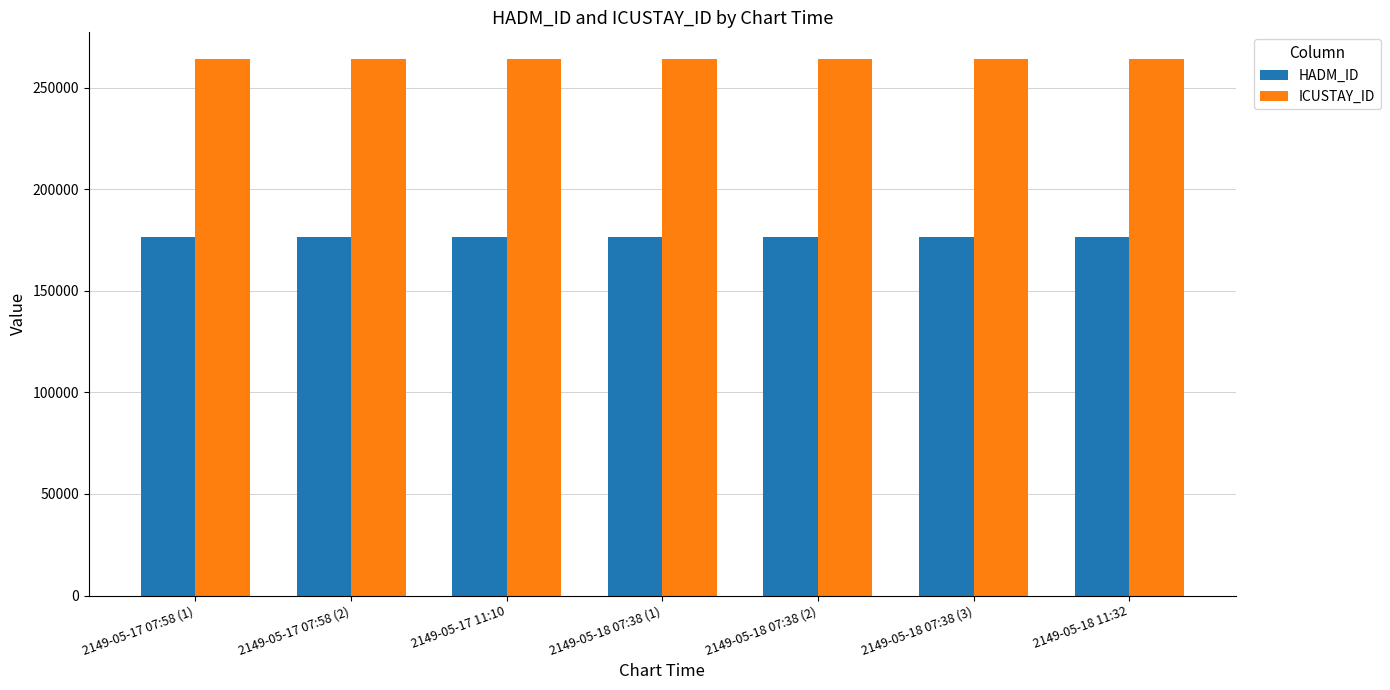

What is the sum of all HADM_ID values?

1235451